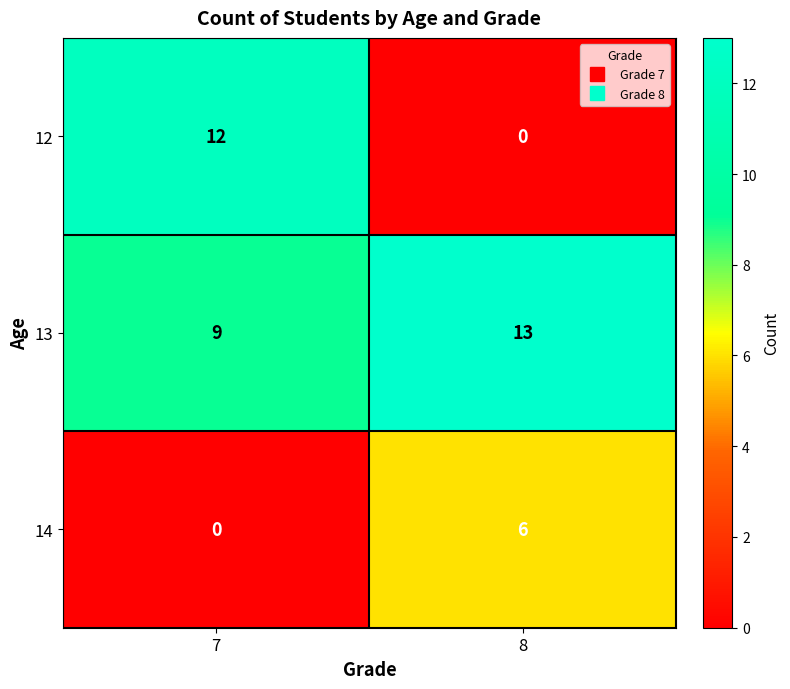

Rank the series by their maximum value, from highest to lowest.

13, 12, 14